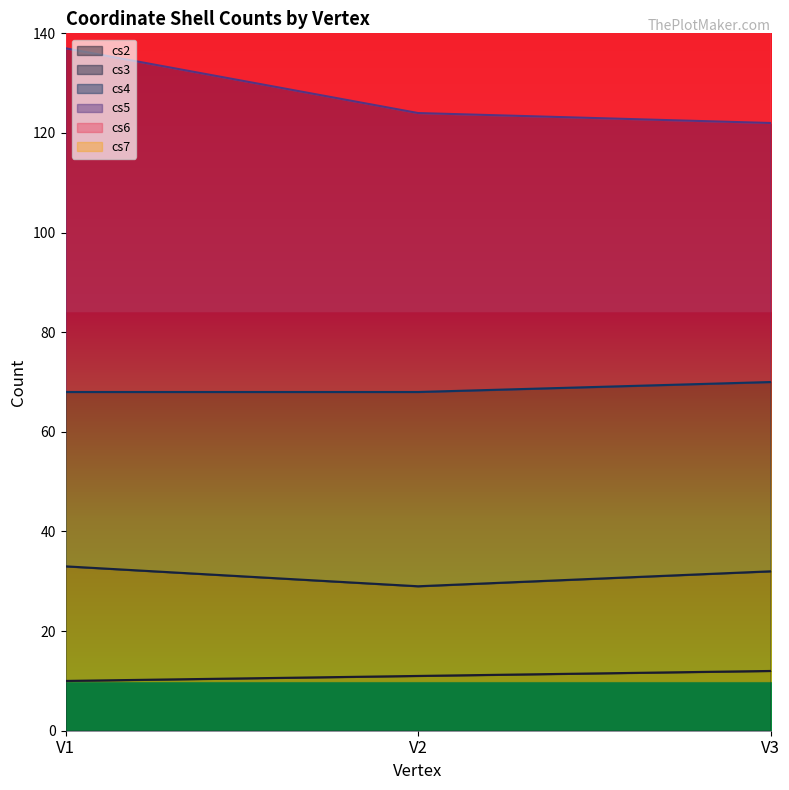

True or false: cs6 has a value of 90 at V1.

False